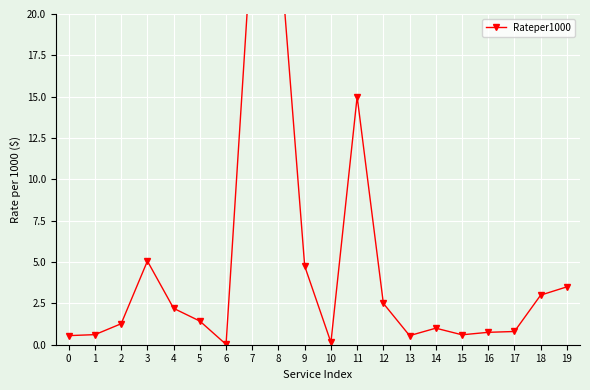

How many lines are shown in the chart?

1